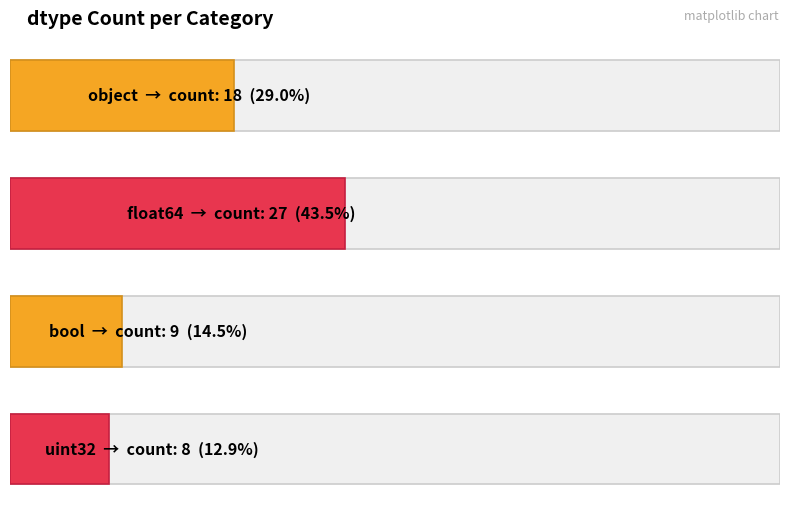

Which has a higher value, uint32 or float64?

float64